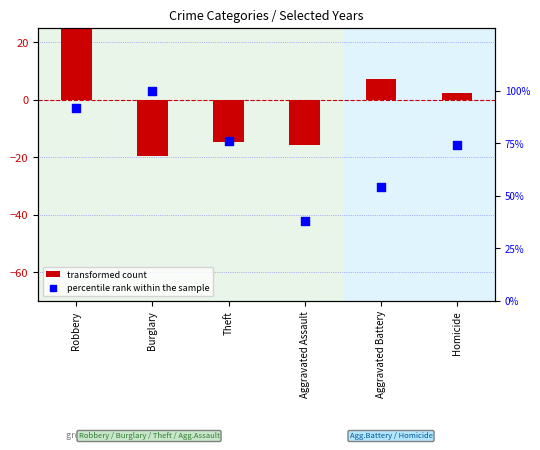

What is the total value across all series at Aggravated Assault?

22.3